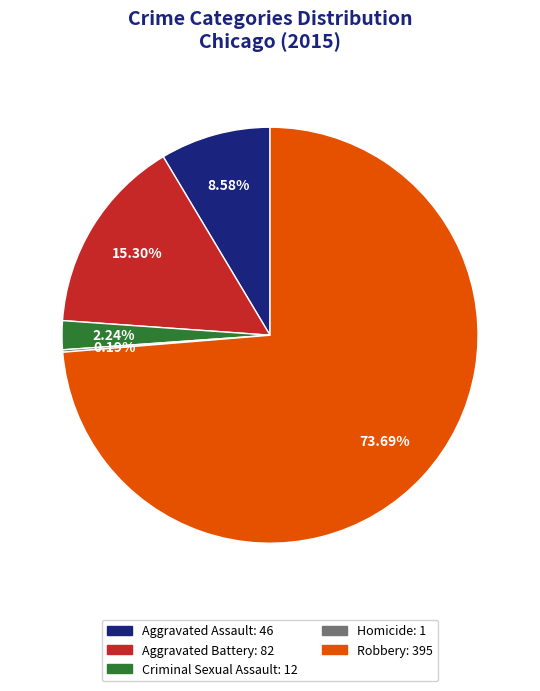

To the nearest percent, what portion does Robbery represent?

74%